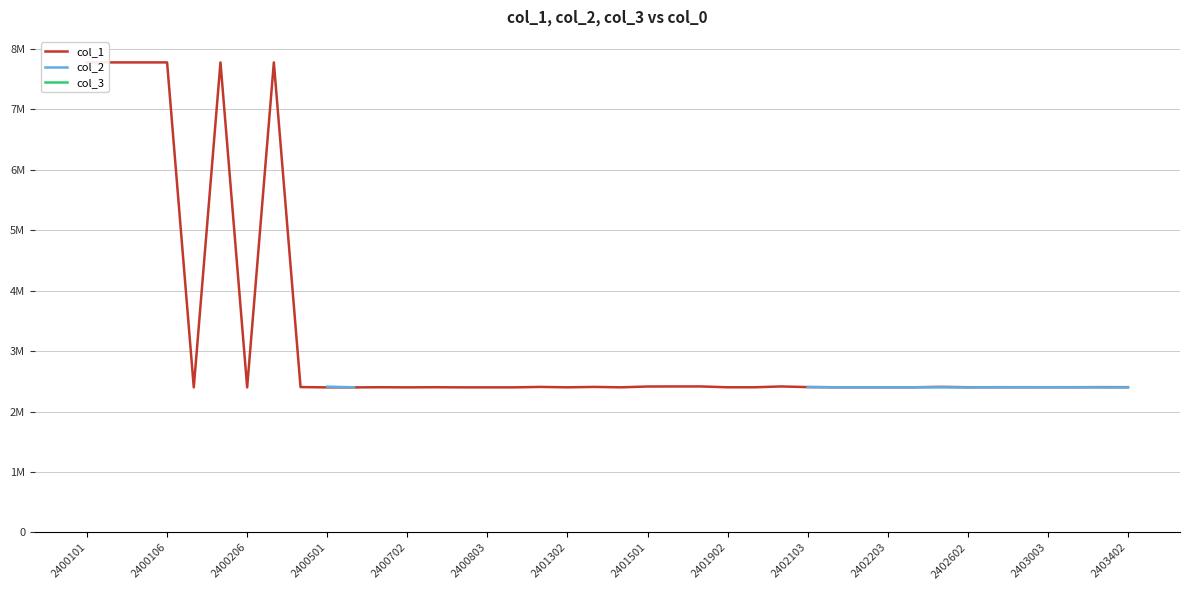

The col_1 series shows 2400301.0 at 2400702. True or false?

True